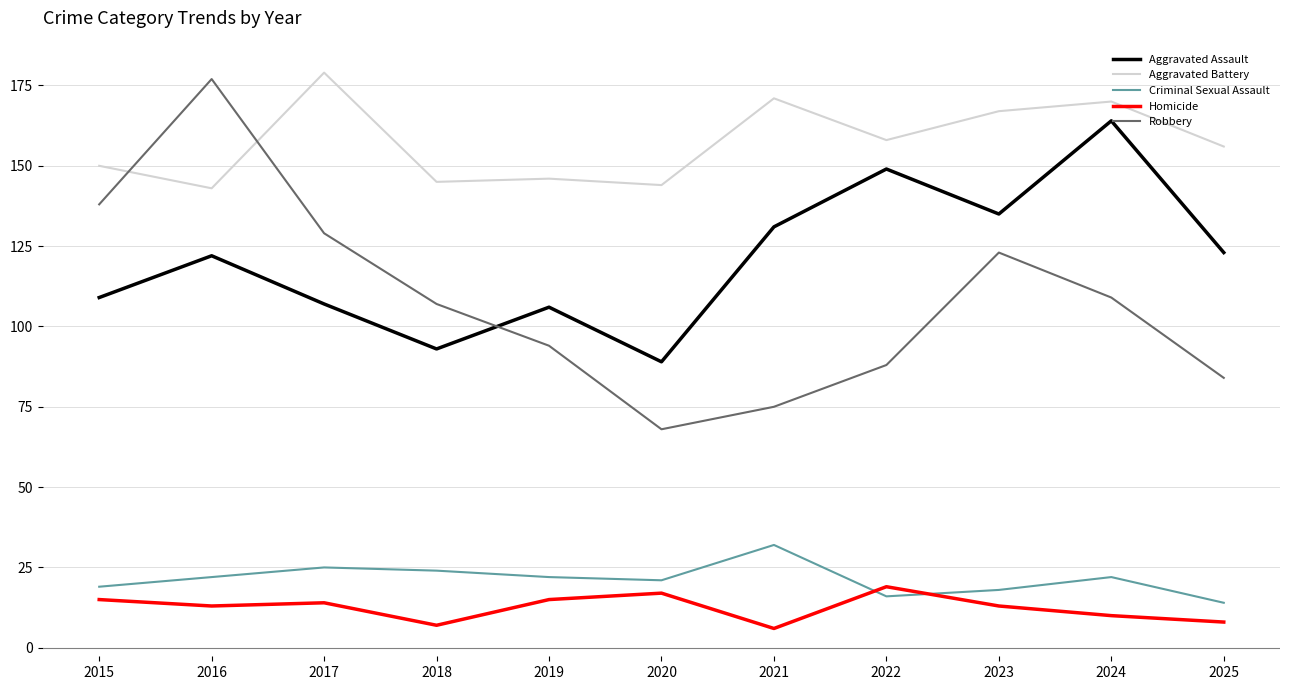

What are all the series names shown in the legend?

Aggravated Assault, Aggravated Battery, Criminal Sexual Assault, Homicide, Robbery